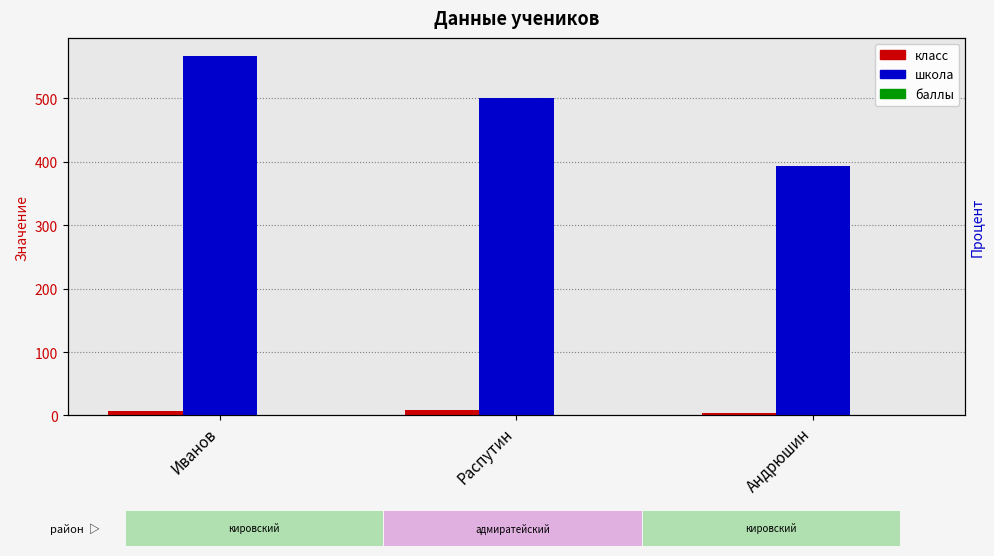

At how many categories does at least one series exceed 511?

1